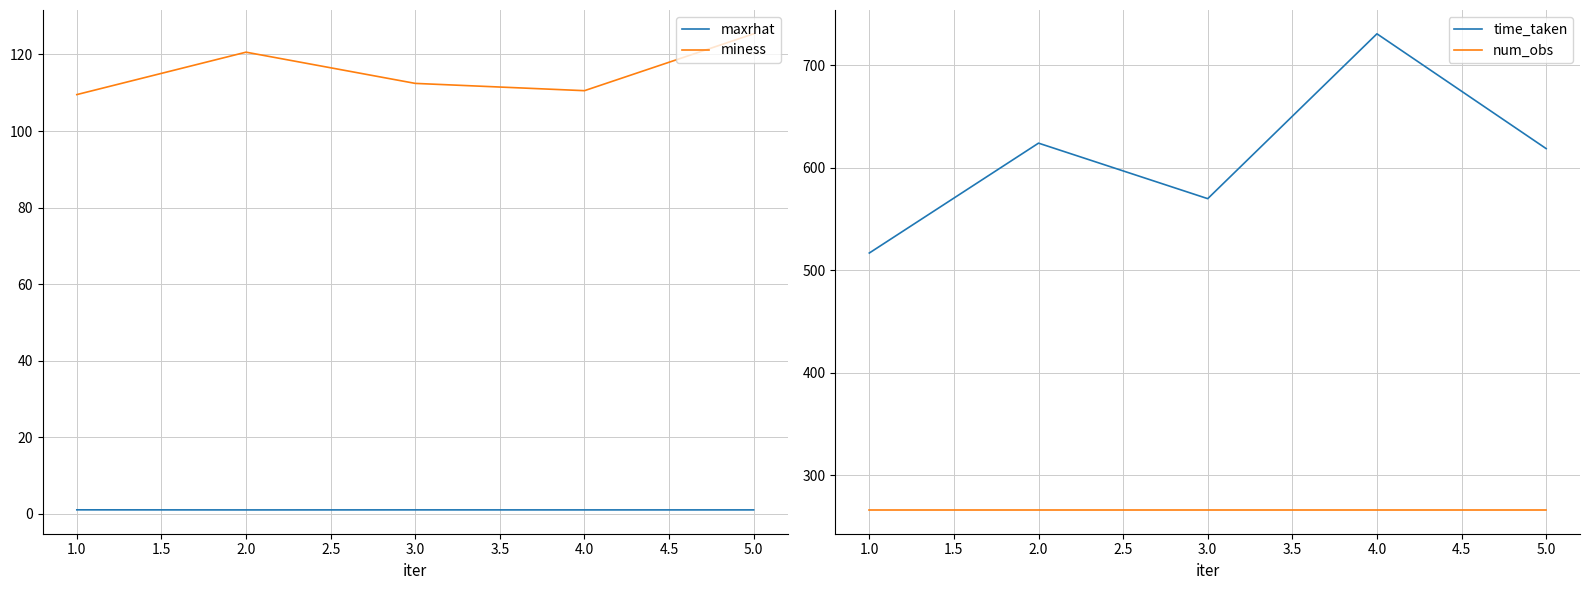

Is the value of maxrhat at 2.0 greater than the value of miness at 1.0?

No